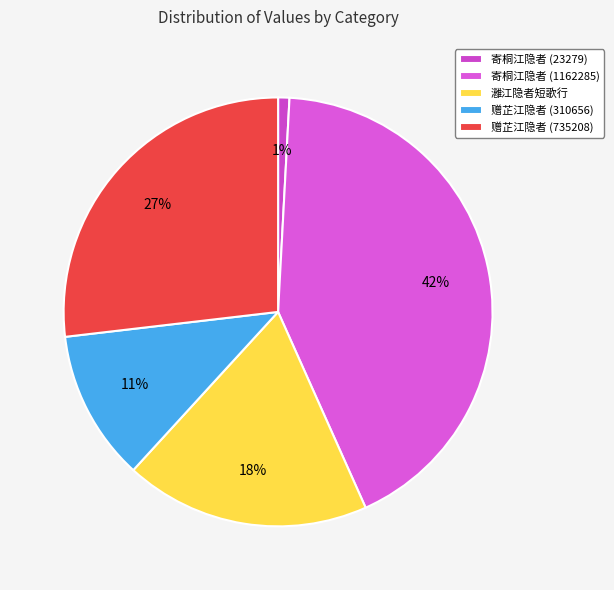

What is the smallest slice in the pie chart?

寄桐江隐者 (23279)